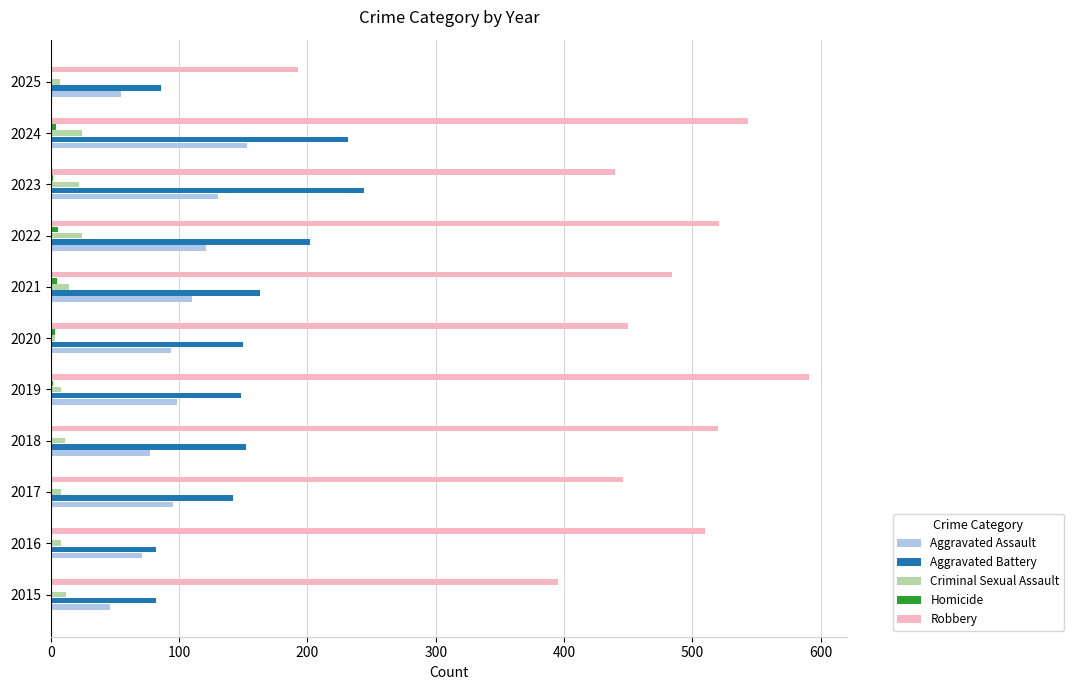

Which series changed the most between 2015 and 2023?

Aggravated Battery